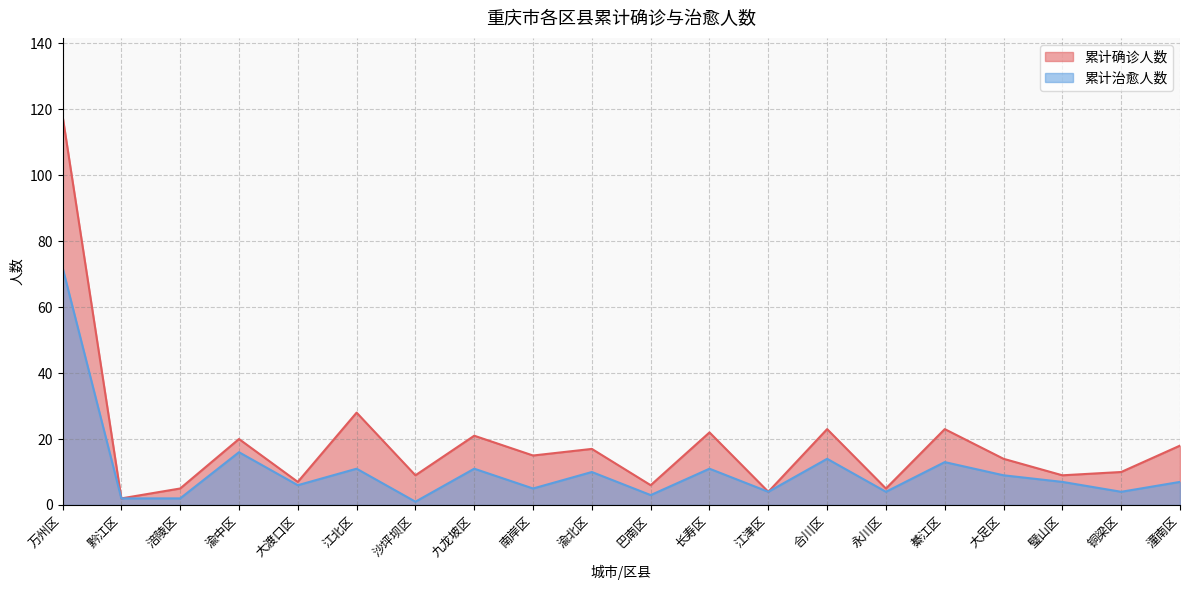

True or false: 累计确诊人数 and 累计治愈人数 intersect in this chart.

False